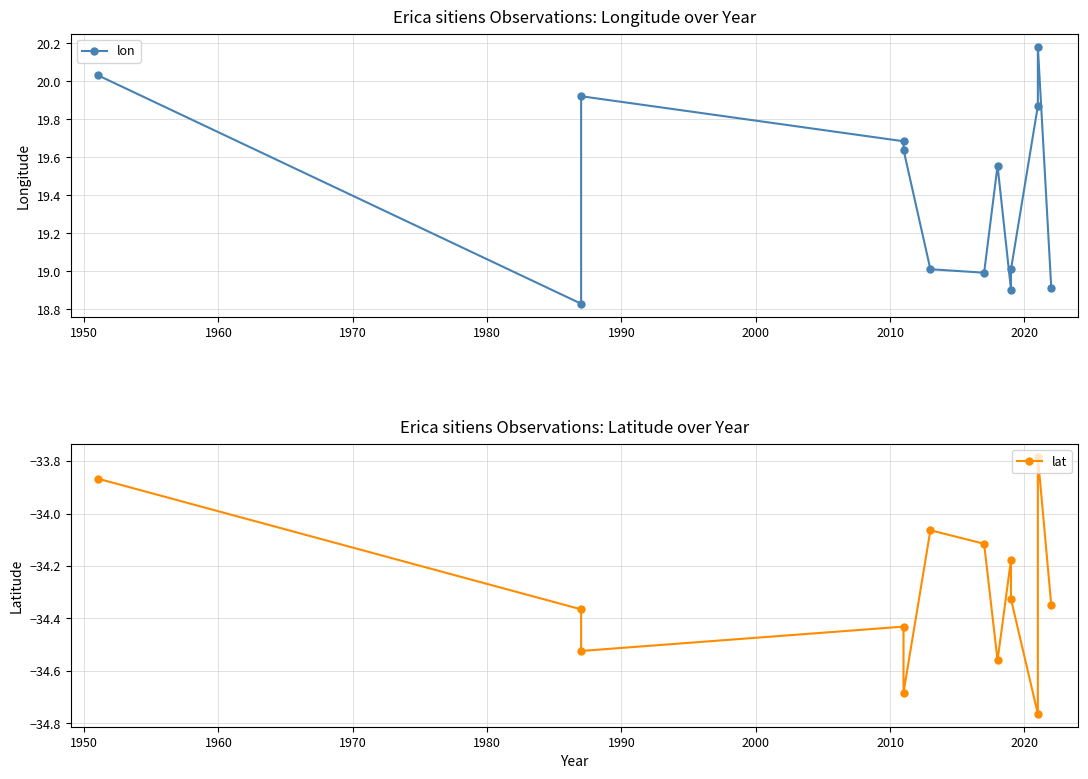

Which series has the widest spread of values?

lon